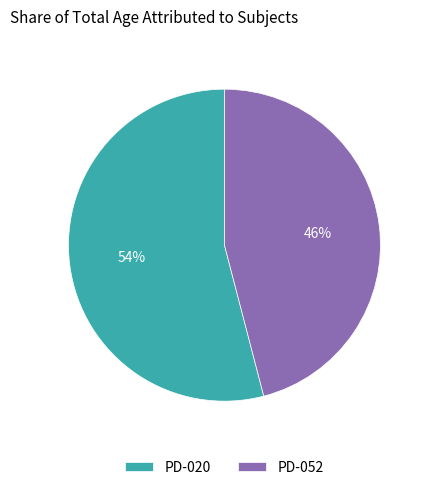

What is the smallest slice in the pie chart?

PD-052